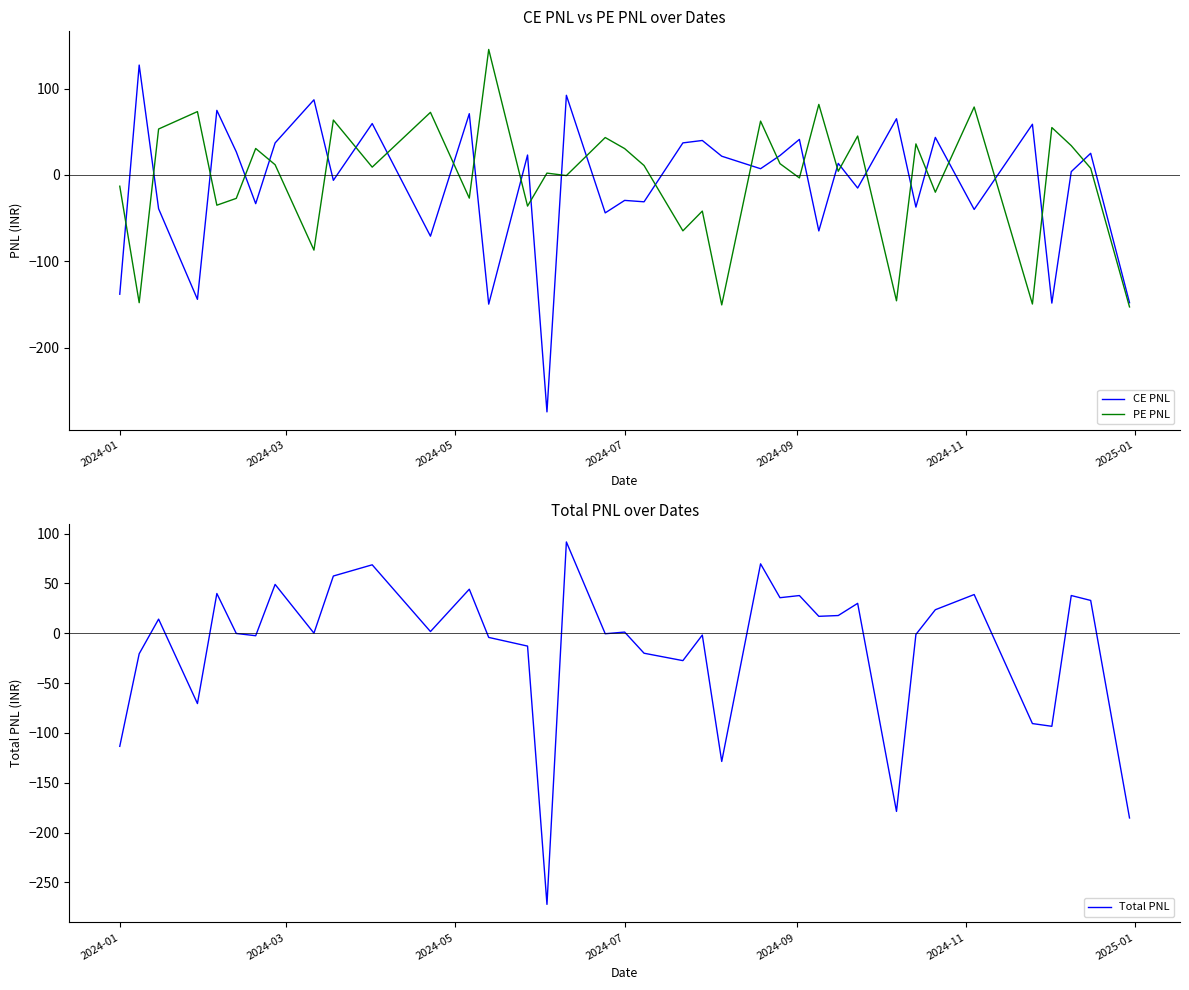

What is the minimum value for CE PNL?

-274.2